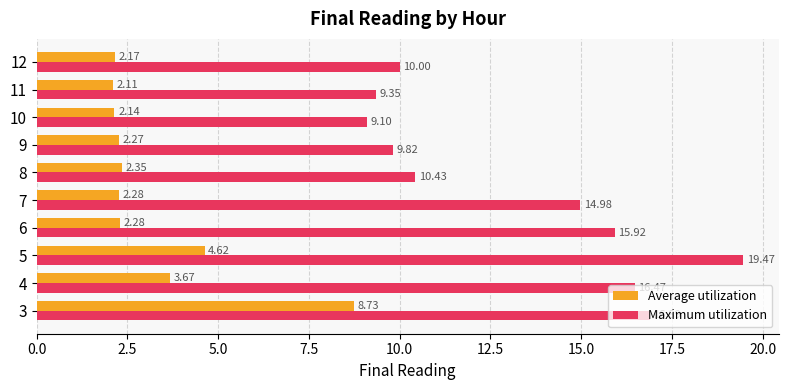

How many values in the Maximum utilization series are below 14?

5